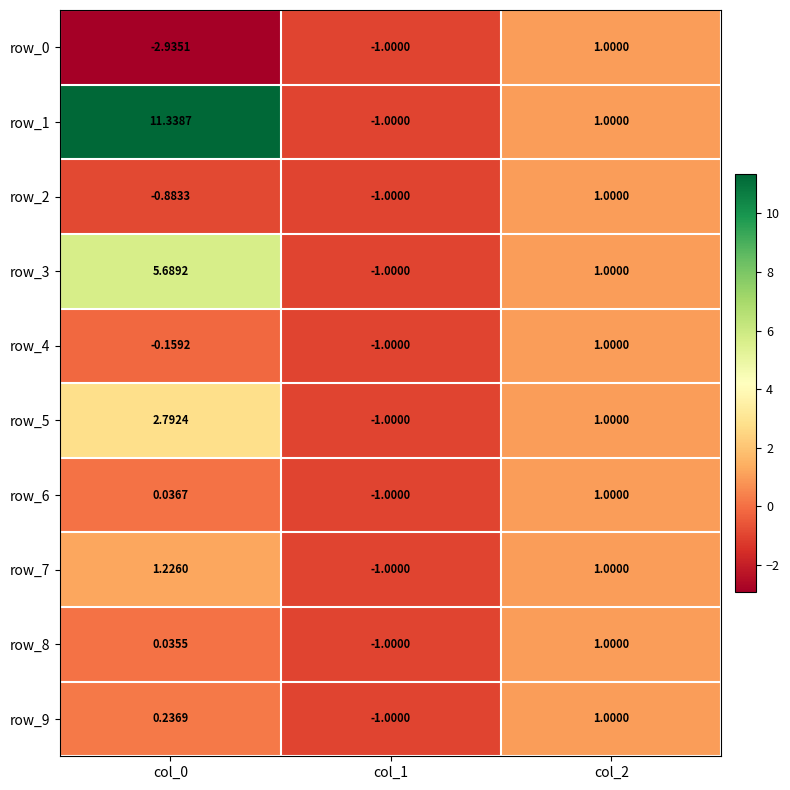

Is the value of row_0 at col_0 greater than the value of row_6 at col_0?

No